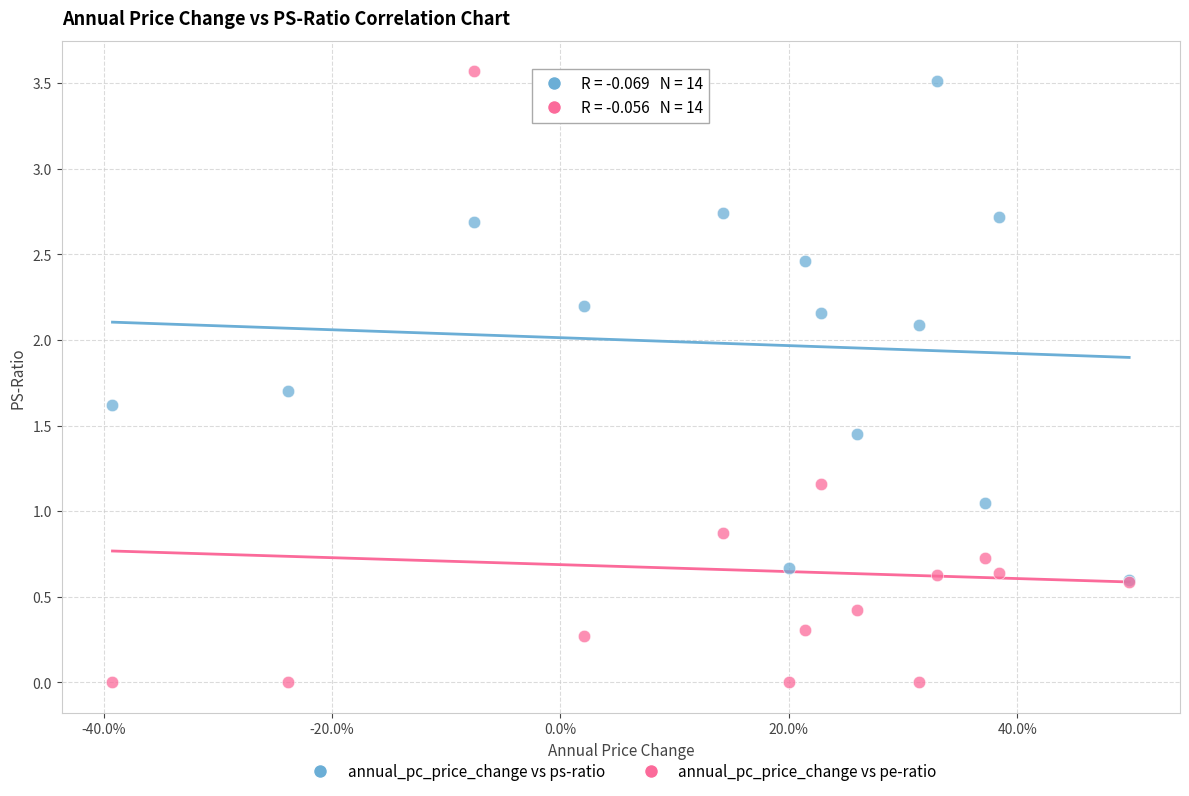

In the annual_pc_price_change vs pe-ratio series, what Y value is closest to 1?

0.9